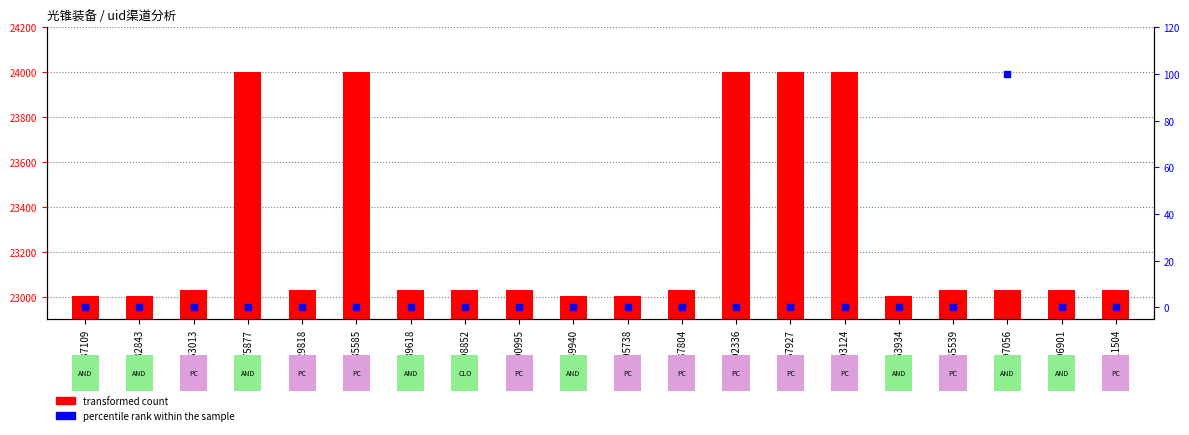

Which series has the widest spread of Y values?

transformed count